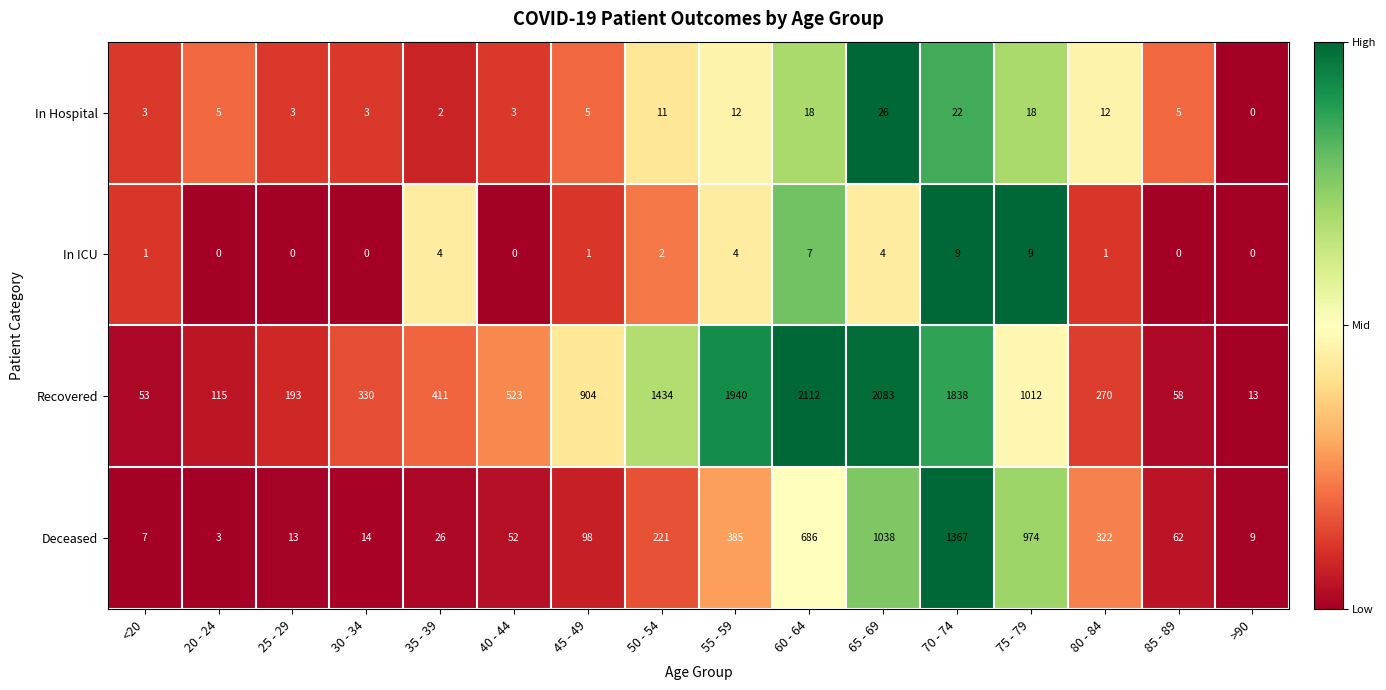

The value of Recovered at 75 - 79 is 1012. True or false?

True